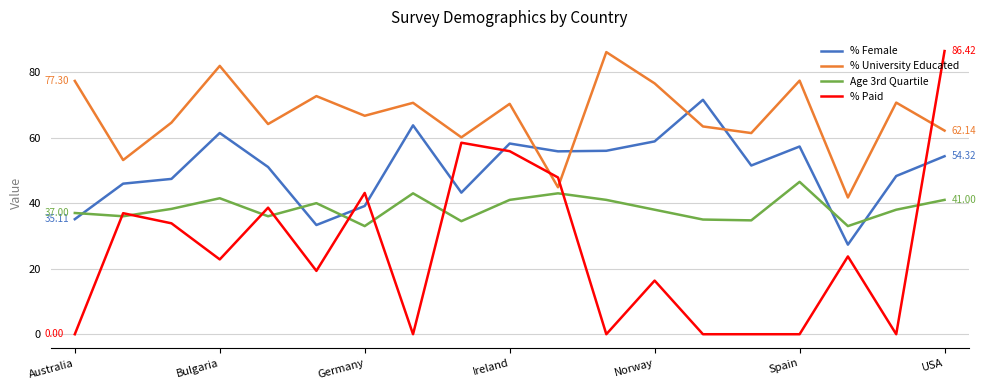

List the series in order of their overall mean, highest first.

% University Educated, % Female, Age 3rd Quartile, % Paid